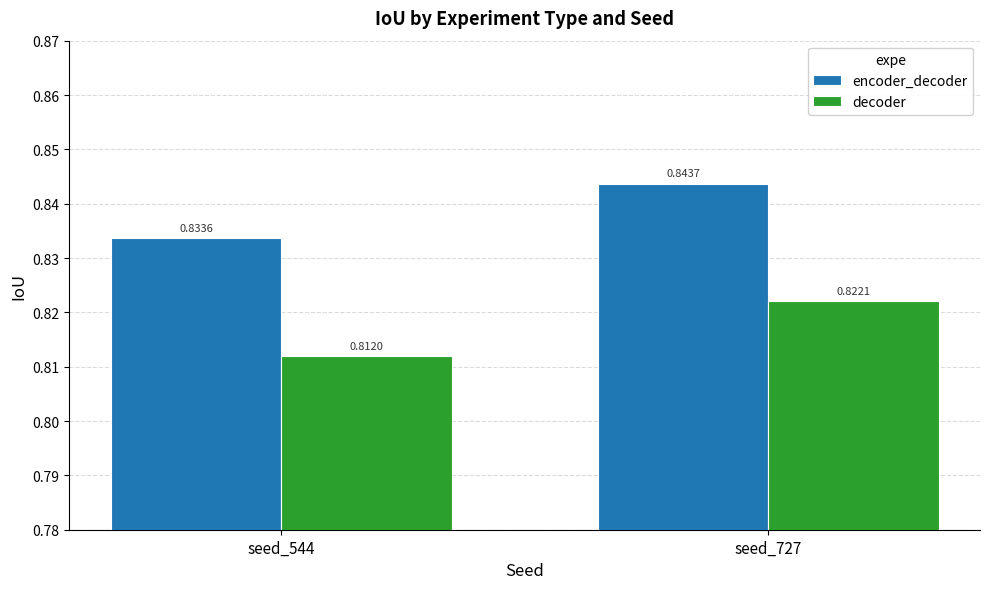

How many bars are there in each group?

2